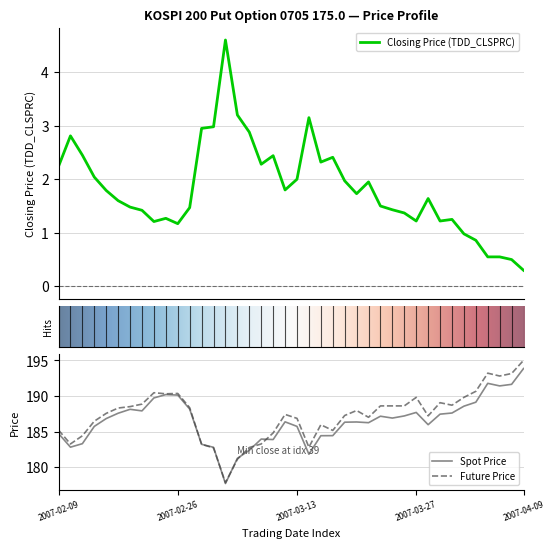

Count the number of data series in this chart.

3